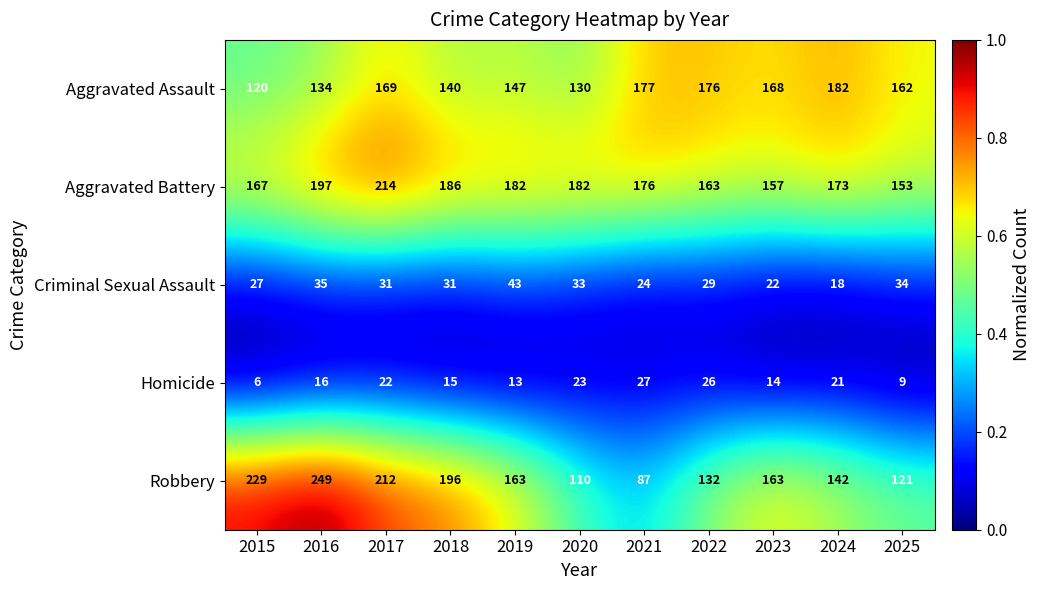

The Robbery series shows 53 at 2018. True or false?

False